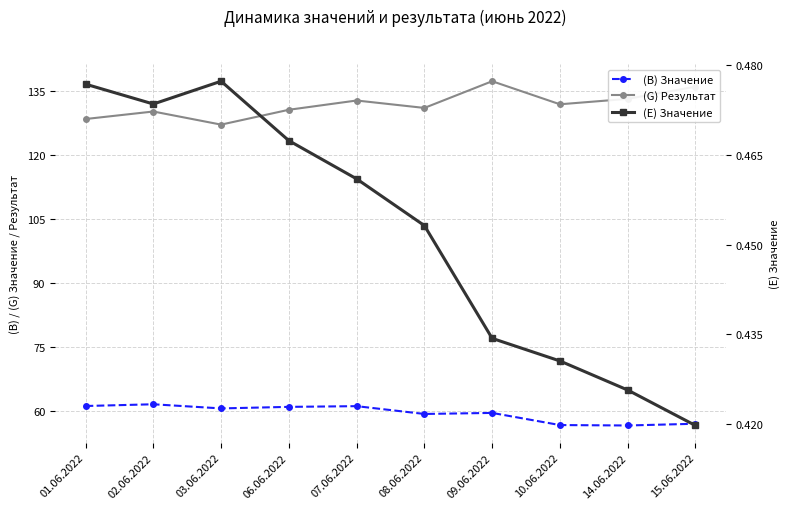

Is it true that (B) Значение equals 81.5 at 08.06.2022?

False